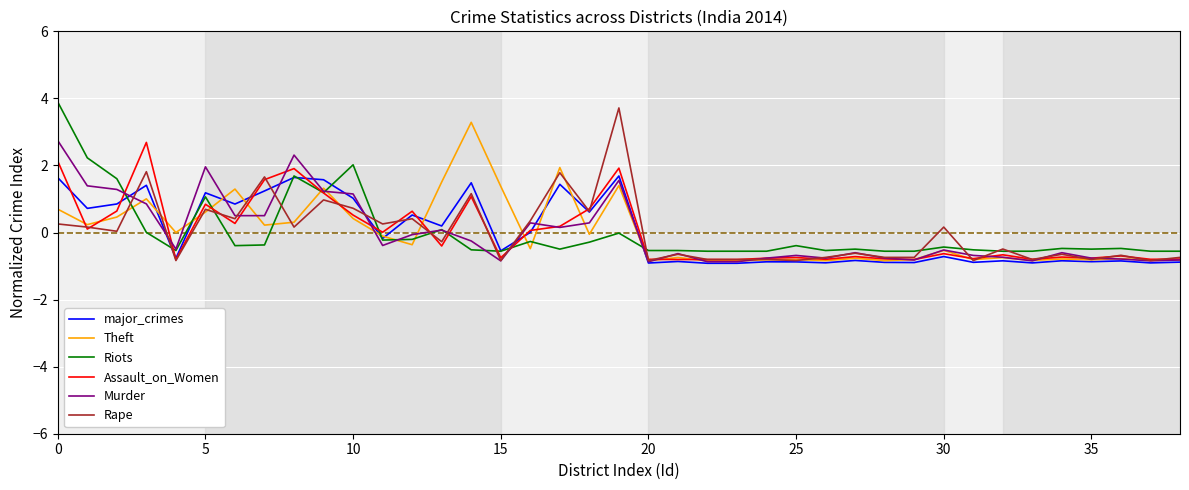

What is the greatest value displayed?

3.9